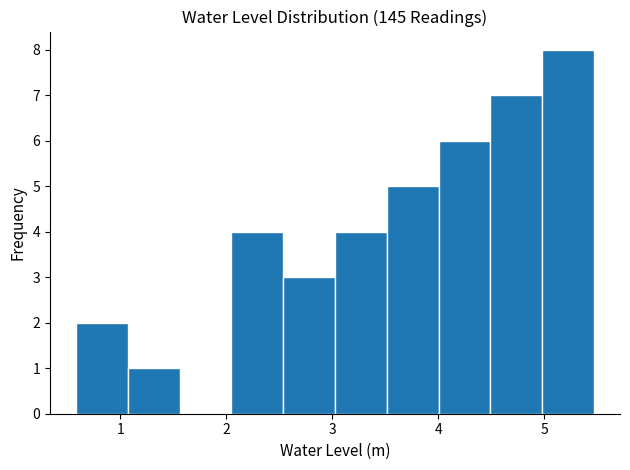

Which range on the x-axis has the tallest bar?

5.0 to 5.5